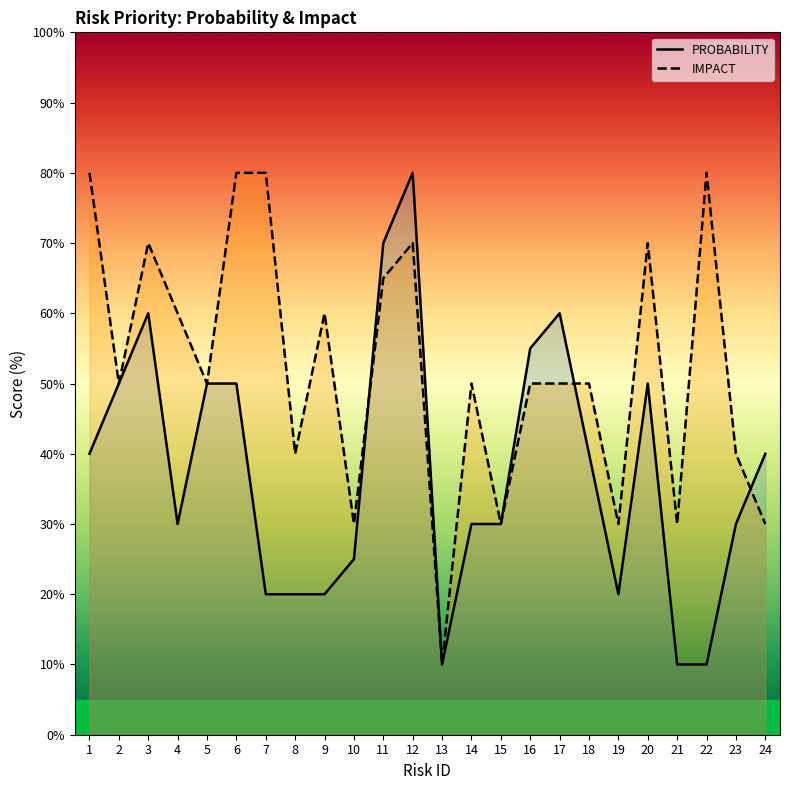

How many lines are shown in the chart?

2